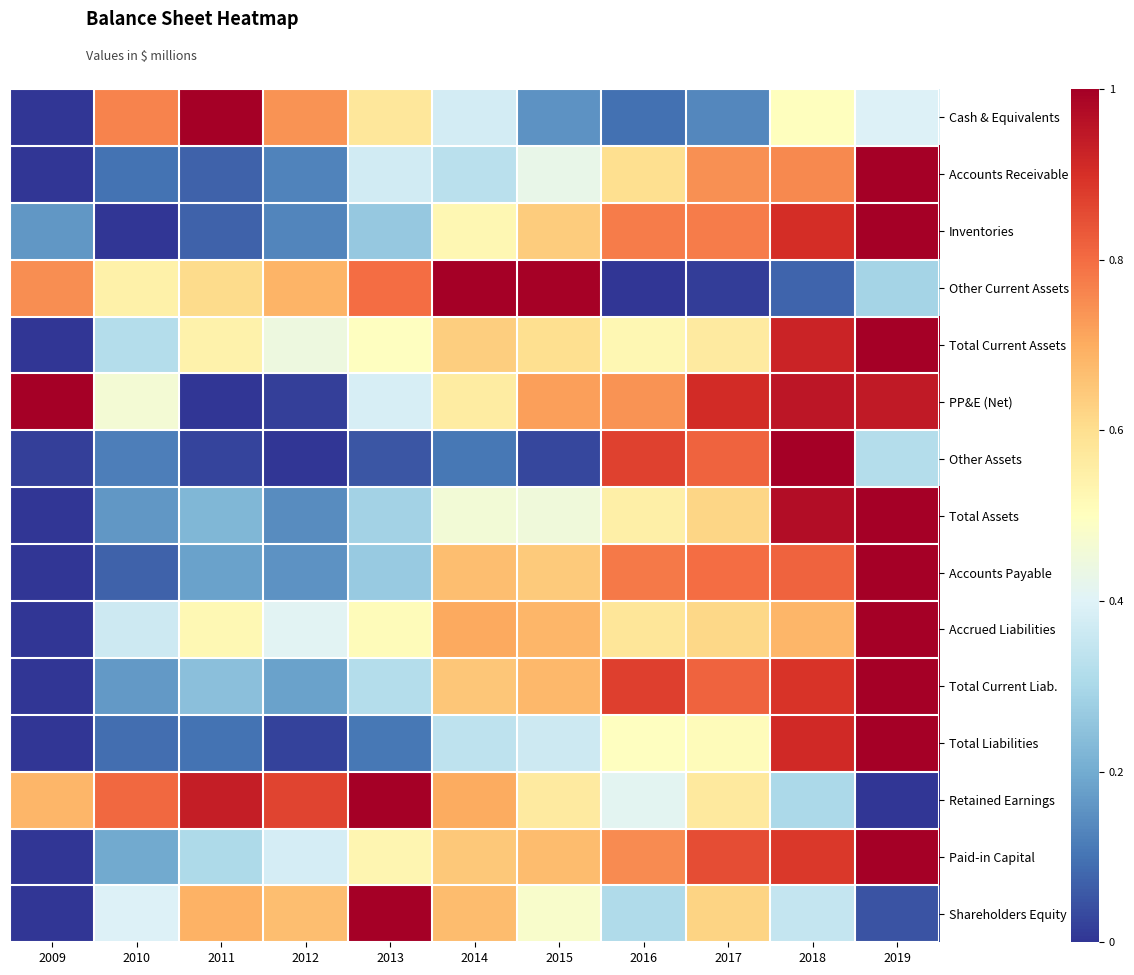

What is the spread (max minus min) of values at 2011?

1.0